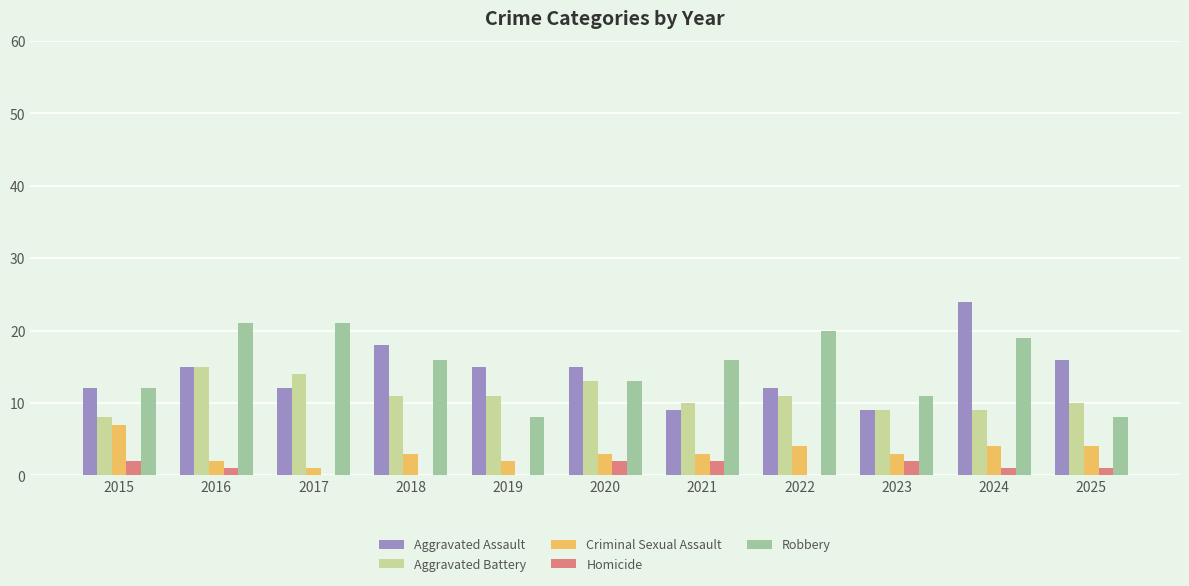

How many series are shown in this chart?

5